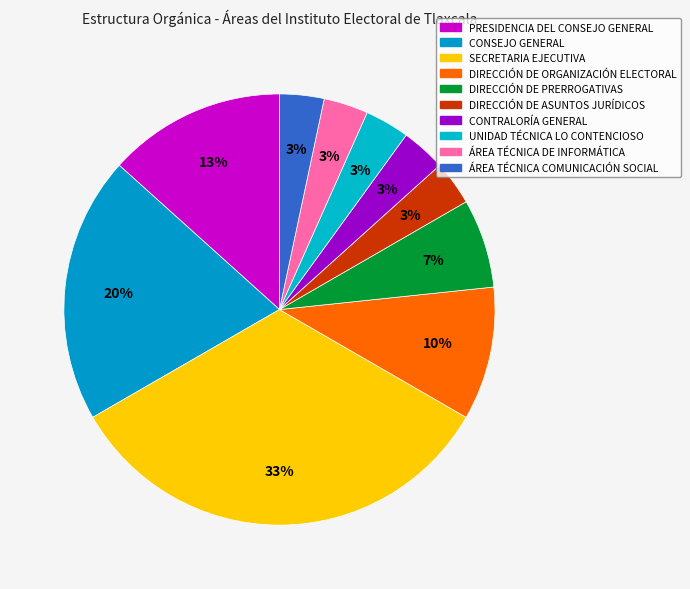

How many slices are in this pie chart?

10